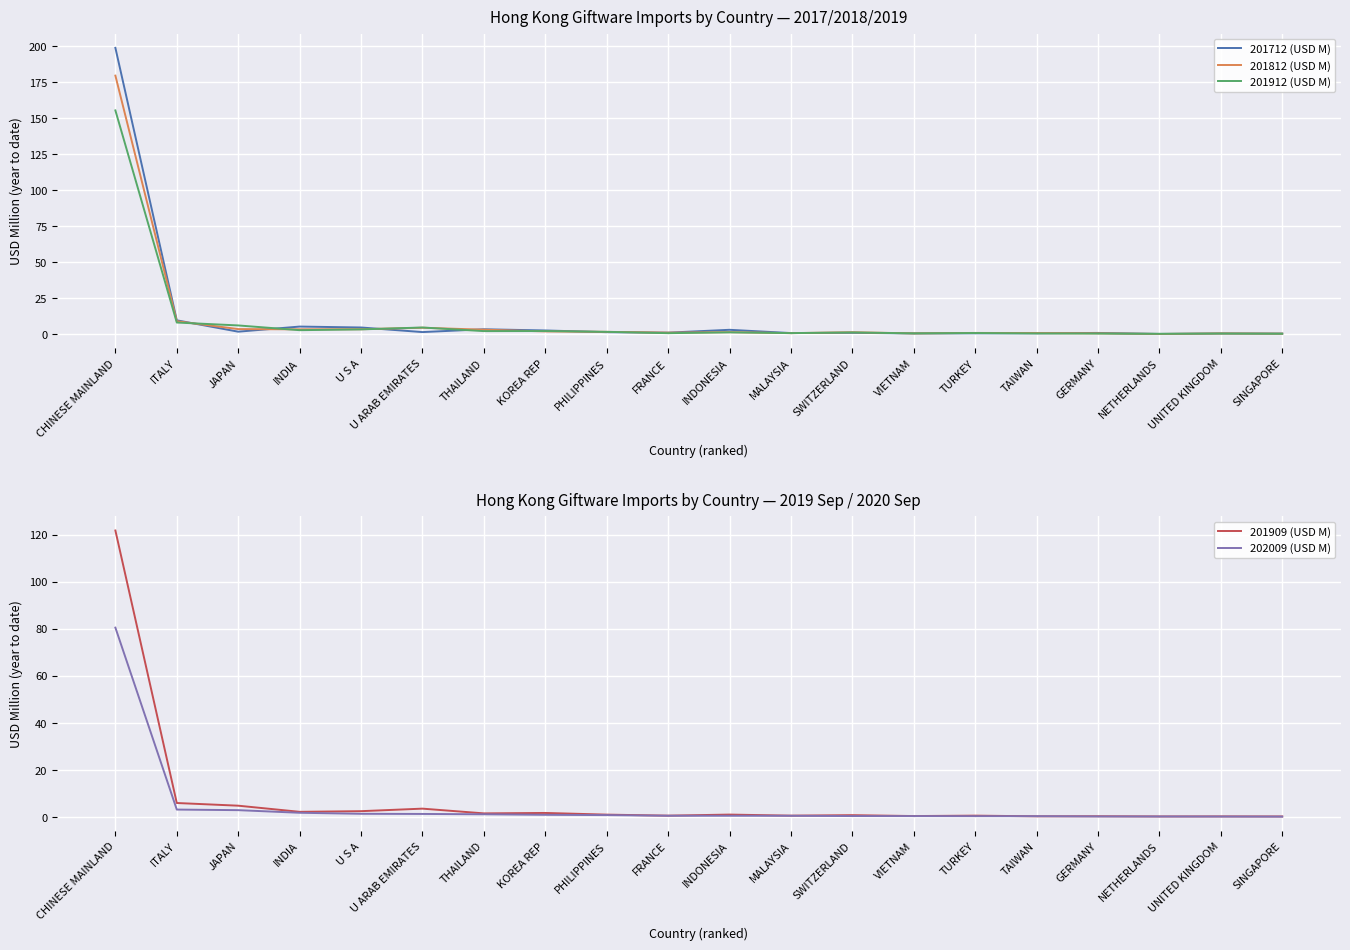

What is the sum of the 201812 (USD M) values at JAPAN and SINGAPORE?

4.0